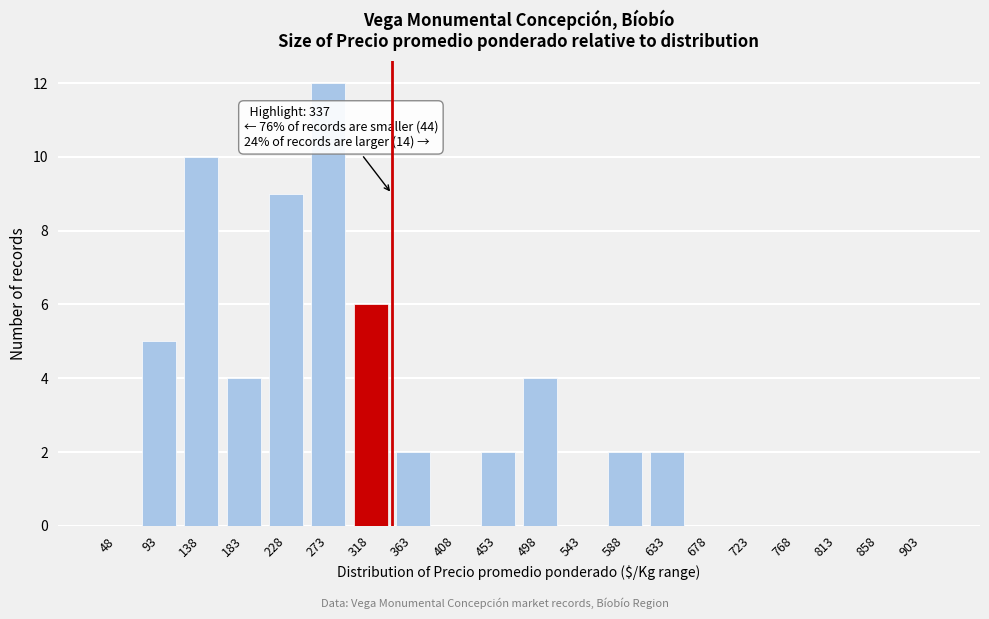

Reading right to left, extract all data points from this chart.

903=0	858=0	813=0	768=0	723=0	678=0	633=2	588=2	543=0	498=4	453=2	408=0	363=2	318=6	273=12	228=9	183=4	138=10	93=5	48=0